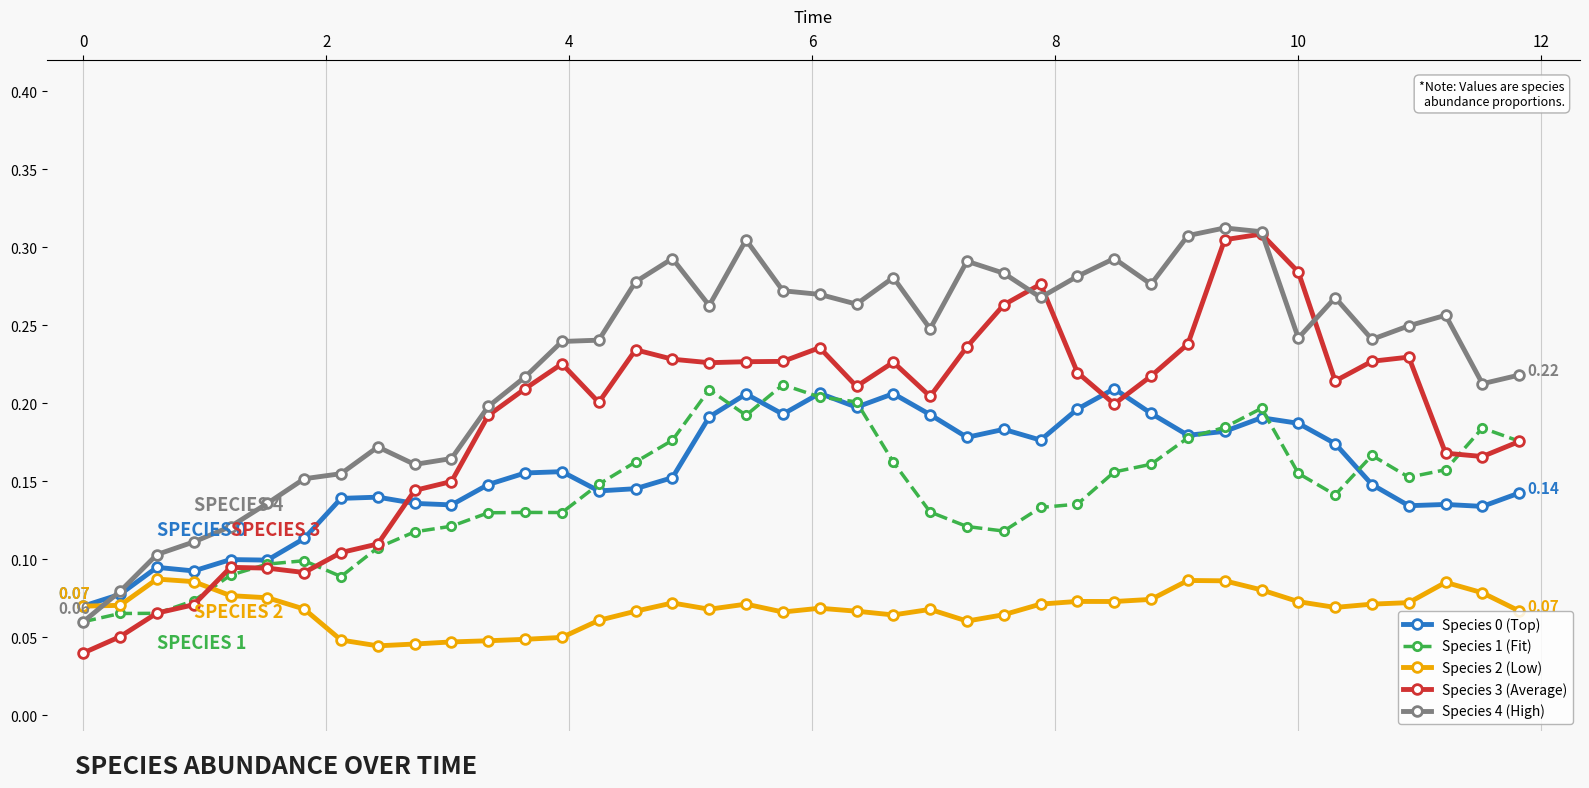

In Species 3 (Average), how many points are higher than both neighbors (excluding endpoints)?

8